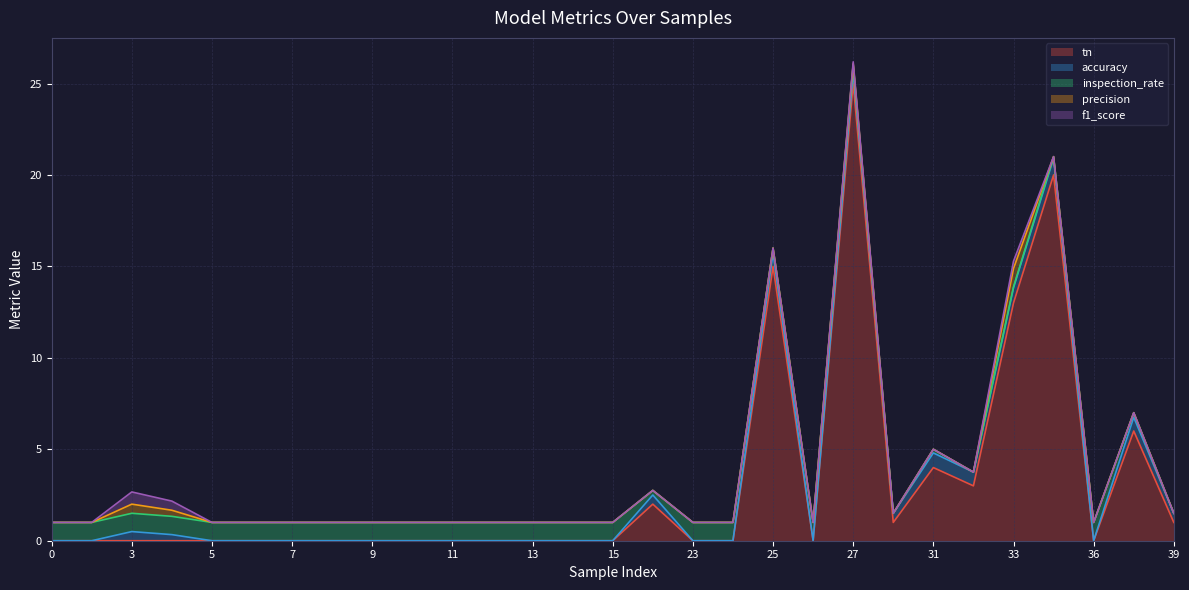

Reading right to left, what are all the values shown in this chart?

tn: 1.0	6.0	0.0	20.0	13.0	3.0	4.0	1.0	25.0	0.0	15.0	0.0	0.0	2.0	0.0	0.0	0.0	0.0	0.0	0.0	0.0	0.0	0.0	0.0	0.0	0.0	0.0	0.0	0.0
accuracy: 0.5	0.8	0.0	0.9	0.8	0.8	0.8	0.5	0.6	0.0	0.7	0.0	0.0	0.5	0.0	0.0	0.0	0.0	0.0	0.0	0.0	0.0	0.0	0.0	0.0	0.3	0.5	0.0	0.0
inspection_rate: 0.0	0.2	1.0	0.1	0.1	0.0	0.2	0.0	0.4	1.0	0.3	1.0	1.0	0.2	1.0	1.0	1.0	1.0	1.0	1.0	1.0	1.0	1.0	1.0	1.0	1.0	1.0	1.0	1.0
precision: 0.0	0.0	0.0	0.0	1.0	0.0	0.0	0.0	0.1	0.0	0.0	0.0	0.0	0.0	0.0	0.0	0.0	0.0	0.0	0.0	0.0	0.0	0.0	0.0	0.0	0.3	0.5	0.0	0.0
f1_score: 0.0	0.0	0.0	0.0	0.4	0.0	0.0	0.0	0.1	0.0	0.0	0.0	0.0	0.0	0.0	0.0	0.0	0.0	0.0	0.0	0.0	0.0	0.0	0.0	0.0	0.5	0.7	0.0	0.0